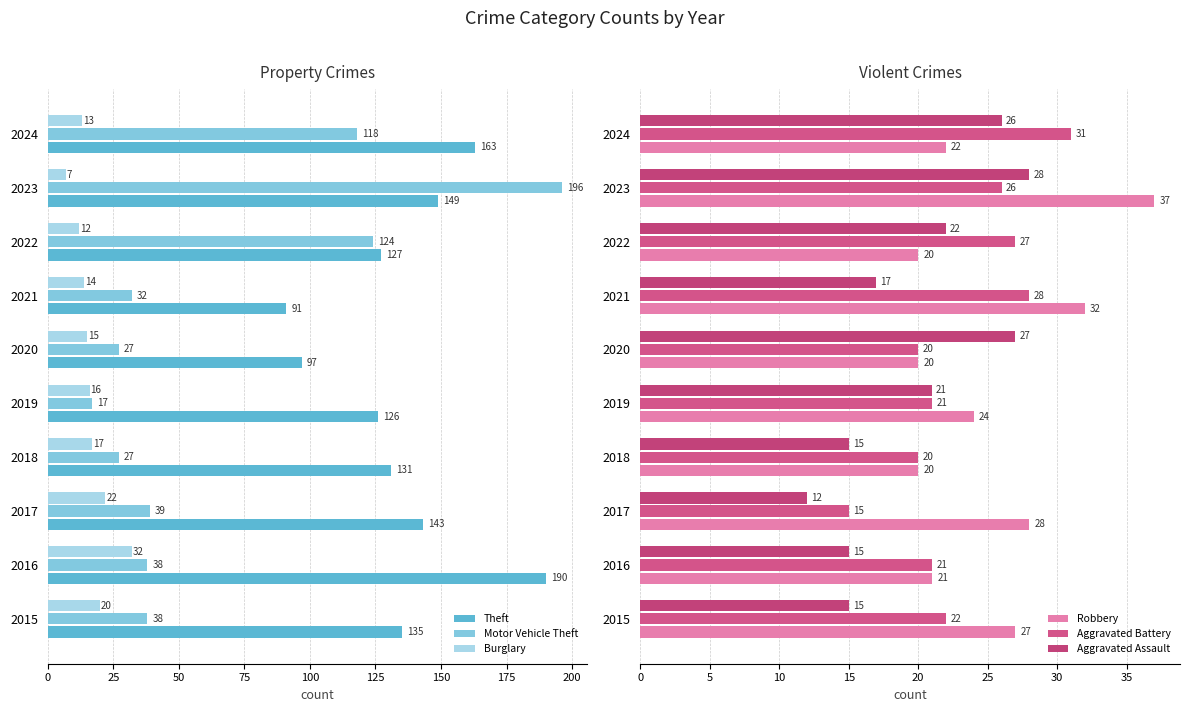

What is the lowest value of the Burglary series?

7